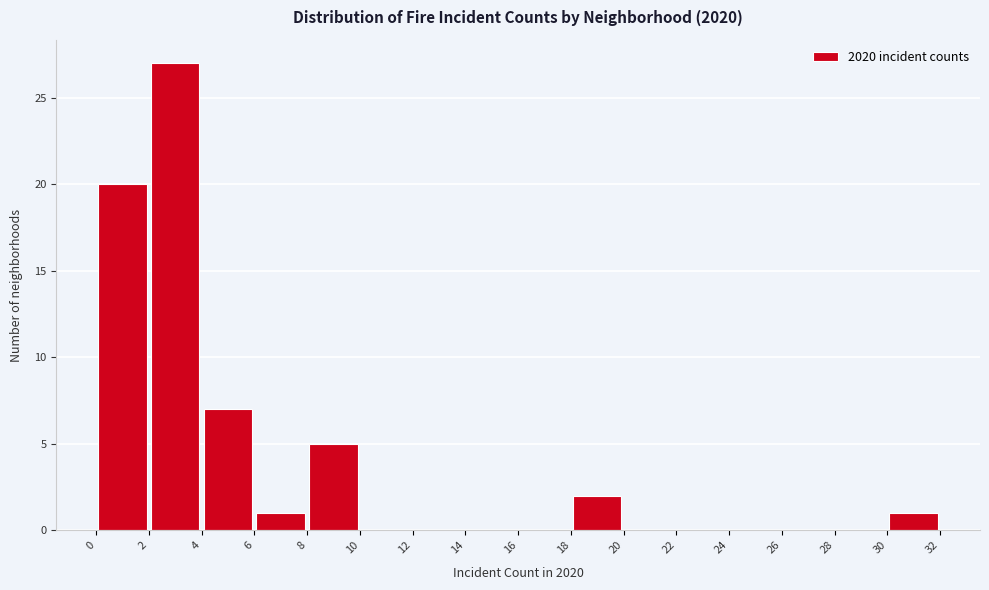

Over which range of the x-axis is the bar tallest?

2 to 4